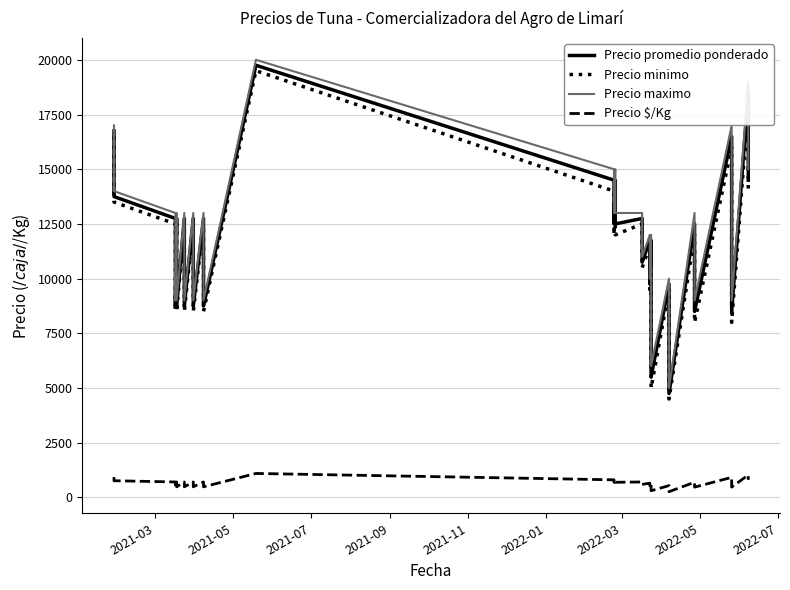

Count the number of categories in the chart.

40